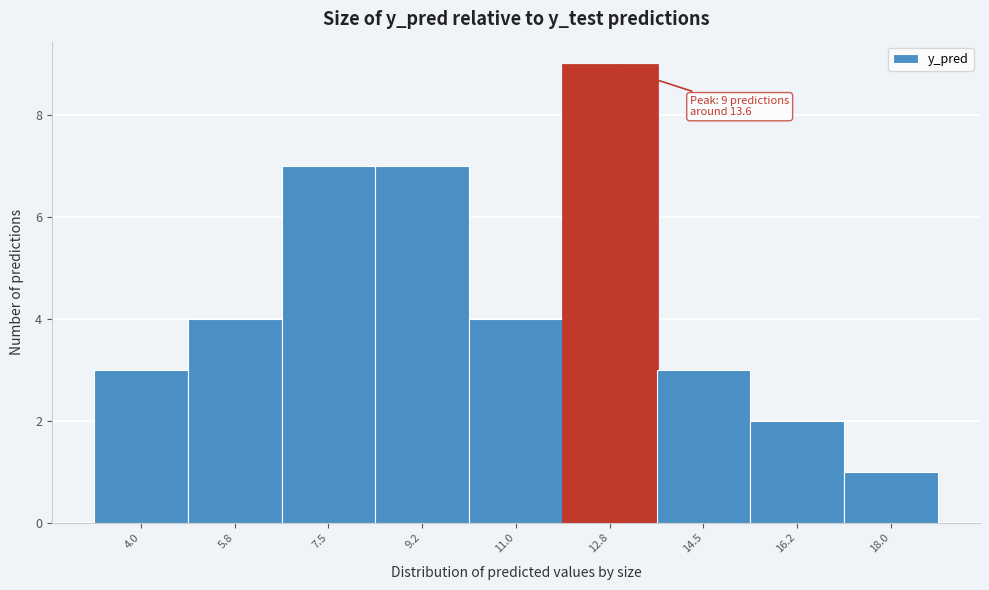

Reading left to right, list all the values displayed in this chart.

4.0=3	5.8=4	7.5=7	9.2=7	11.0=4	12.8=9	14.5=3	16.2=2	18.0=1